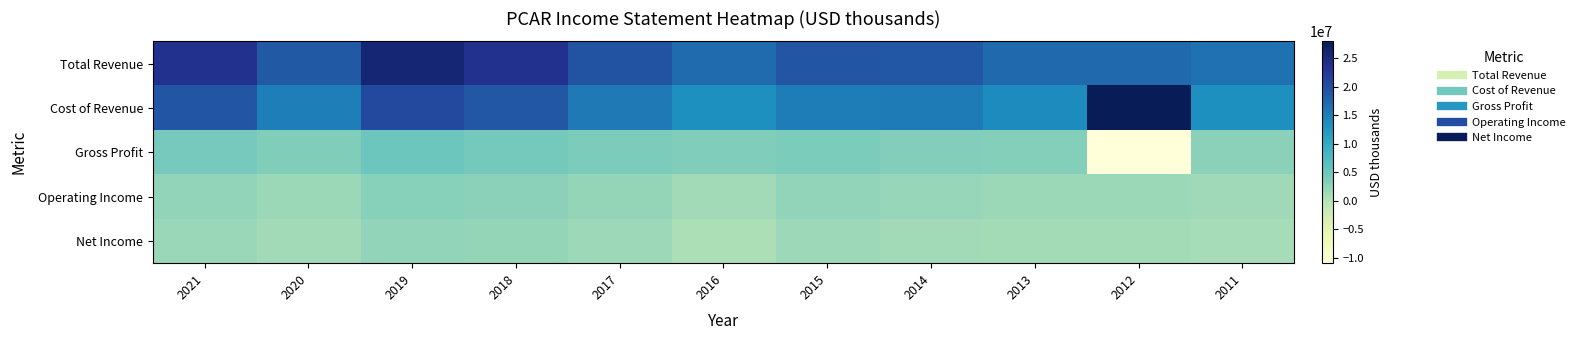

How many data points does each series have?

11